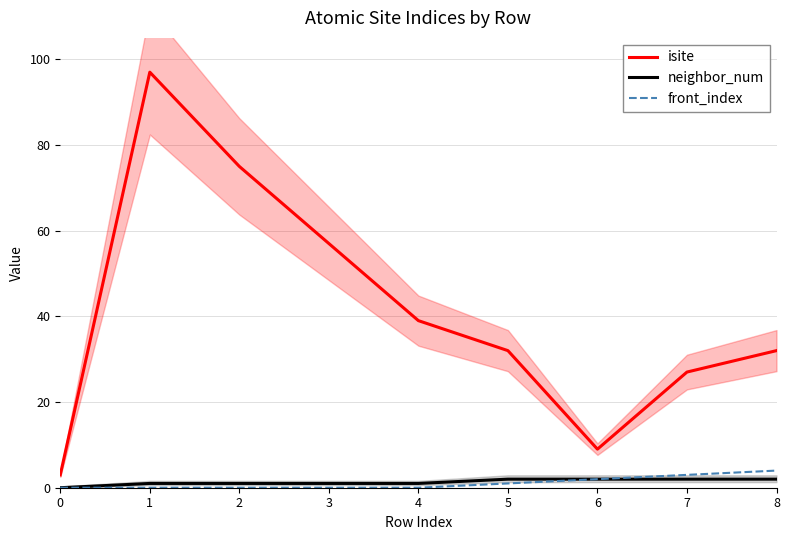

What are all the series names shown in the legend?

isite, neighbor_num, front_index